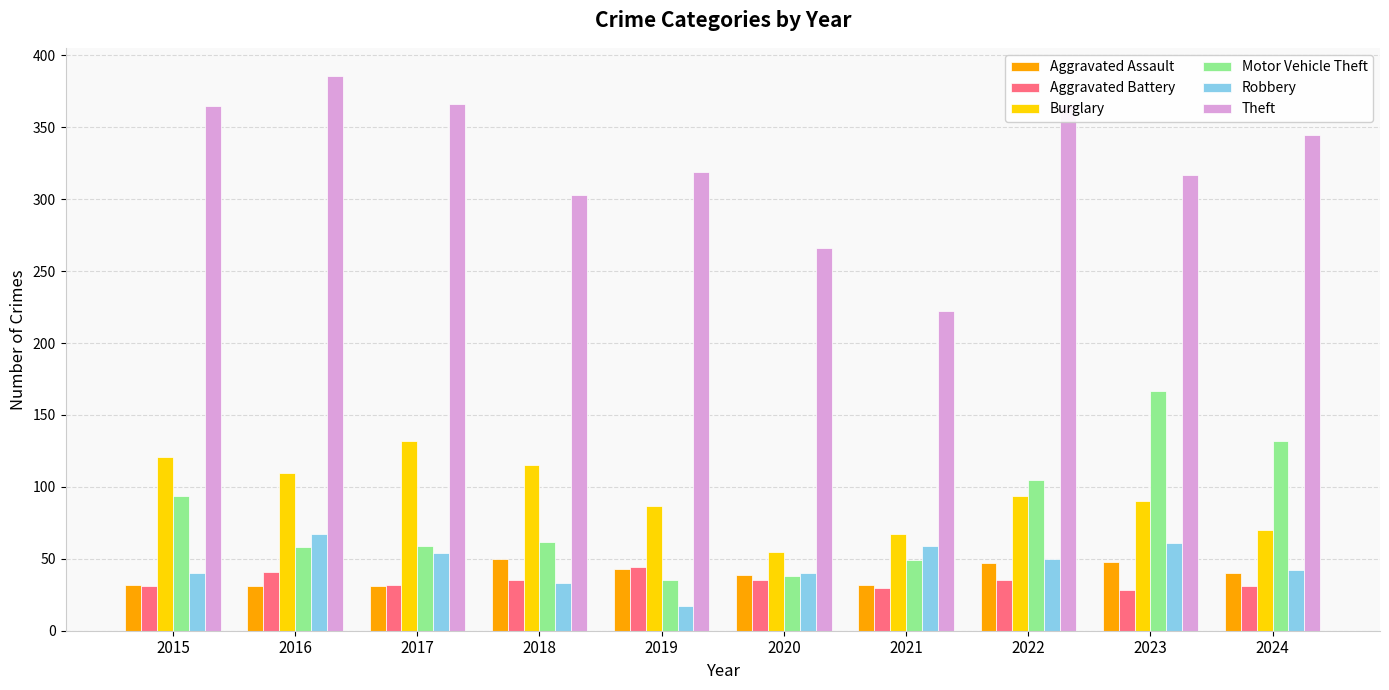

Which series has the largest total across all categories?

Theft